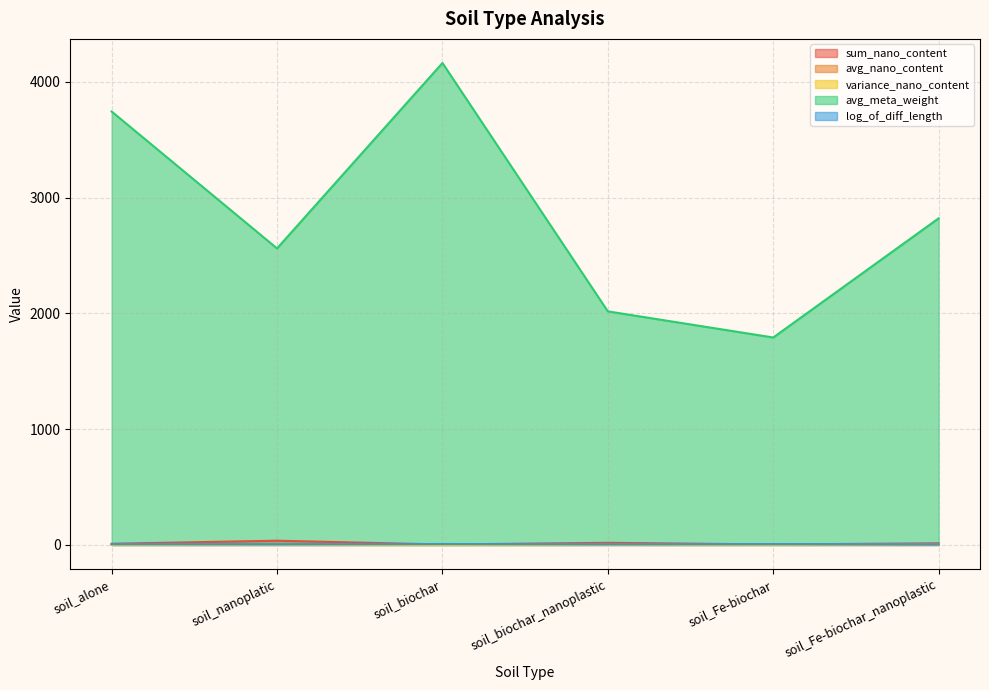

What is the difference between the avg_meta_weight values at soil_biochar and soil_Fe-biochar?

2371.0